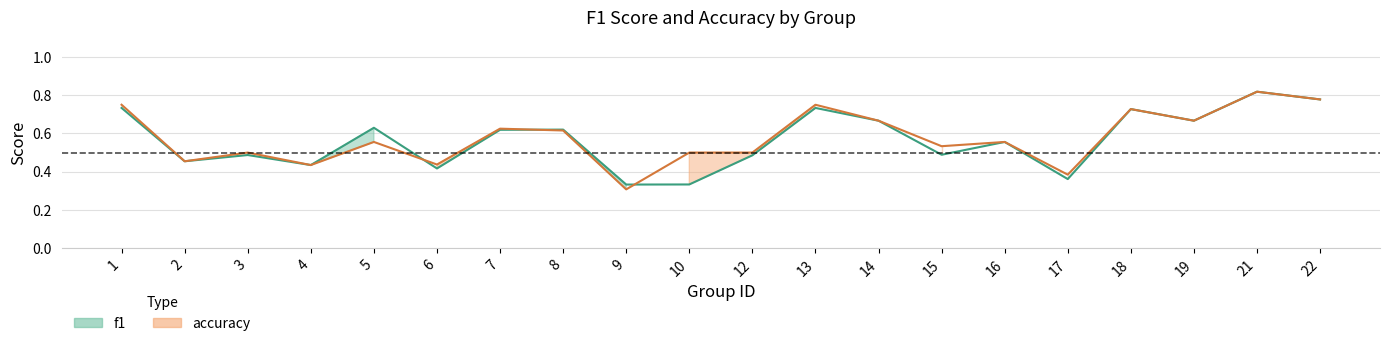

True or false: accuracy has more than 0 interior local peaks.

True